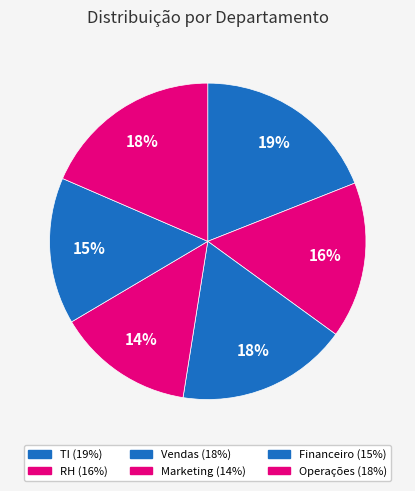

Which category has the smallest portion of the pie?

Marketing